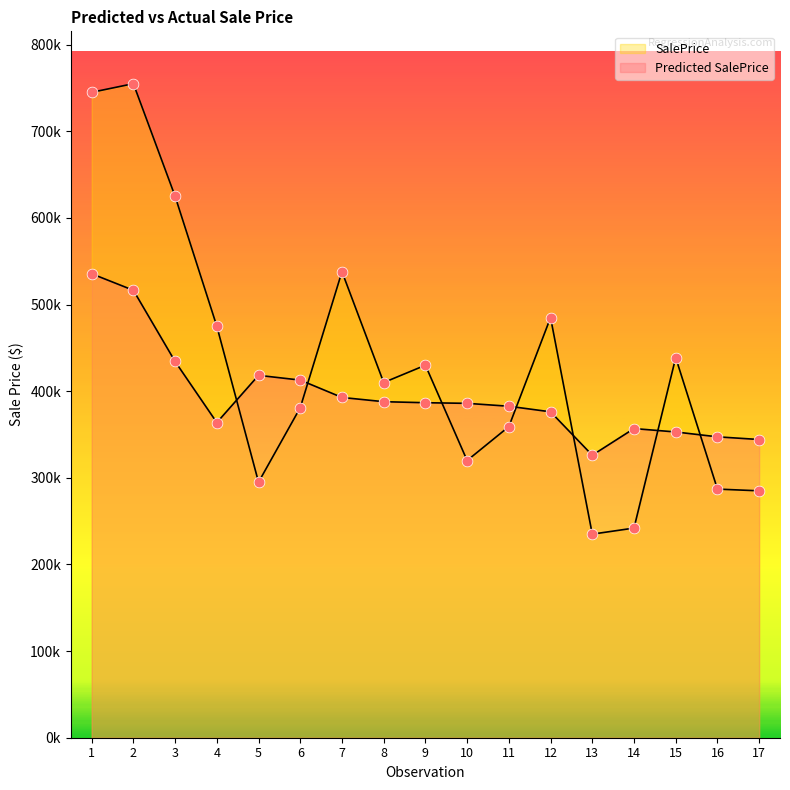

At which category is the sum across all series the highest?

1